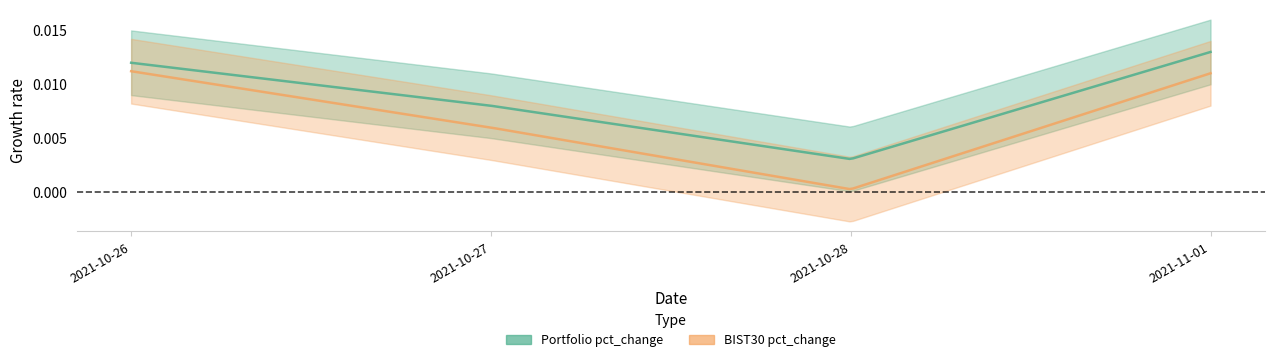

True or false: Portfolio pct_change has more than 2 interior local peaks.

False